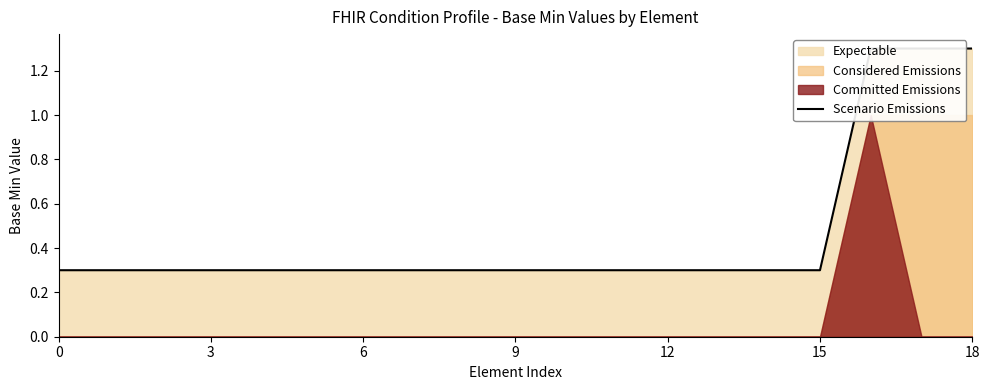

What is the label of the 3rd point from the left?

6